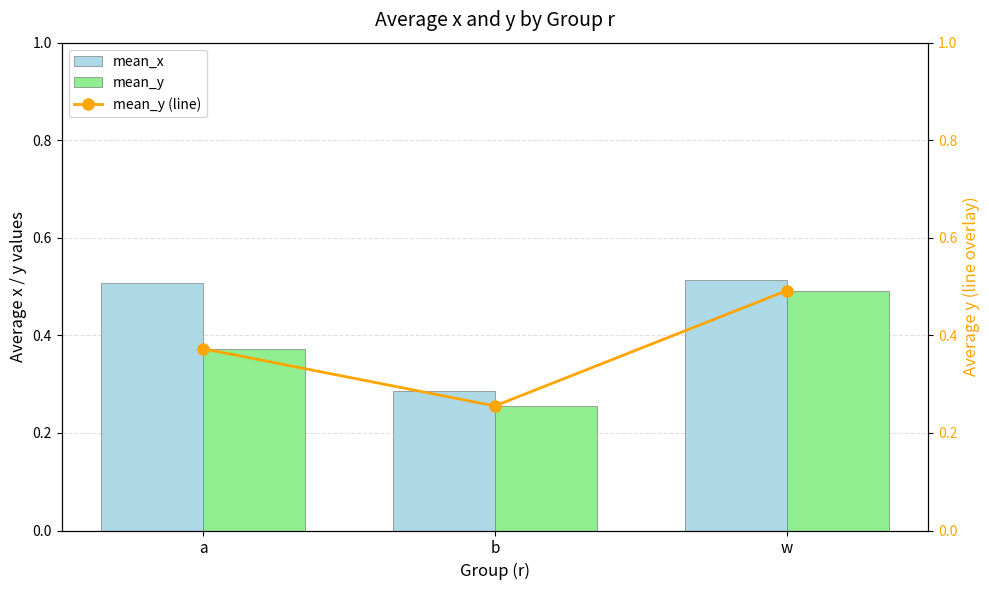

What is the difference between the maximum and minimum values in the mean_x series?

0.2